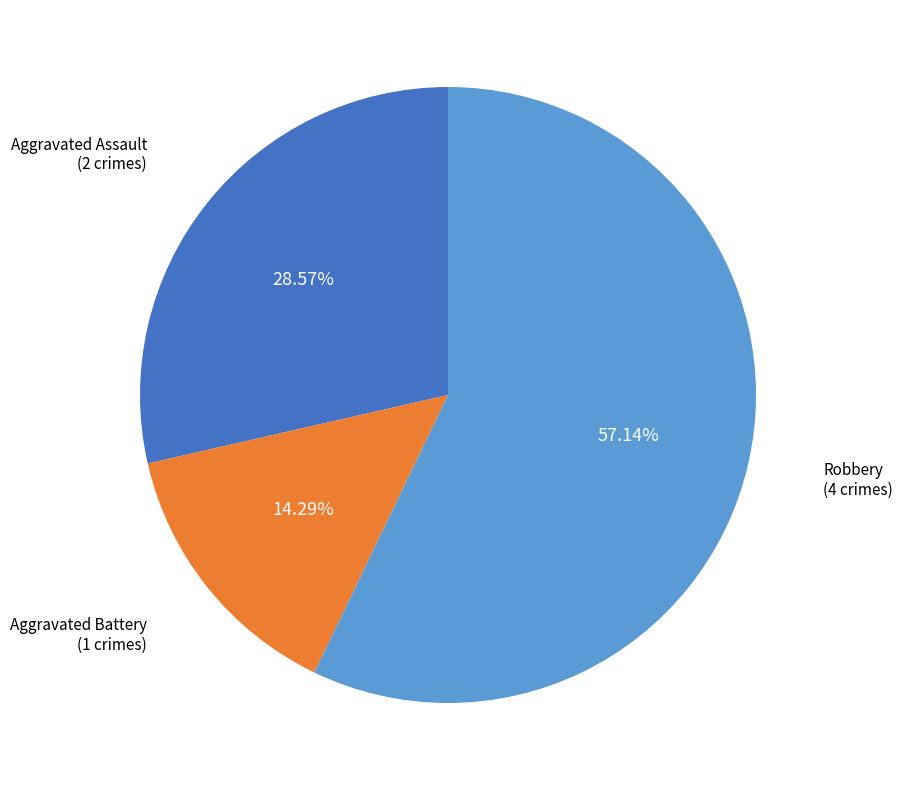

To the nearest percent, what portion does Robbery represent?

57%